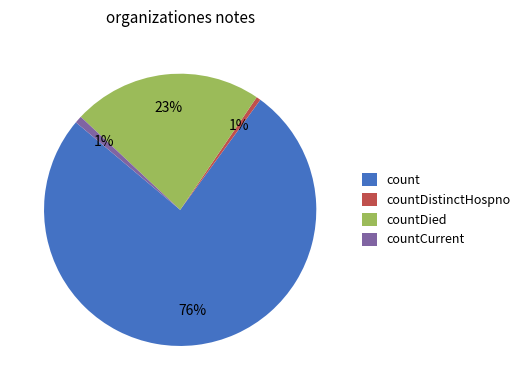

Which has a higher value, count or countDistinctHospno?

count